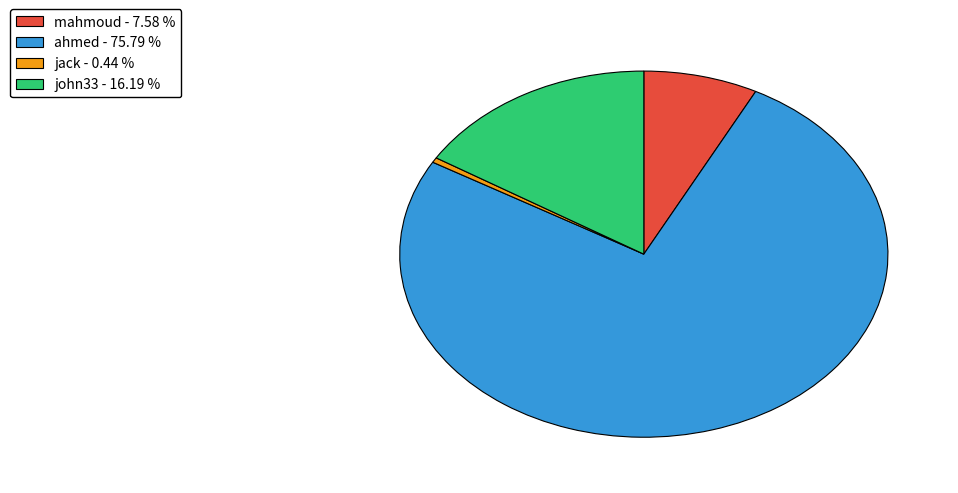

Does ahmed represent more than half of the total?

Yes